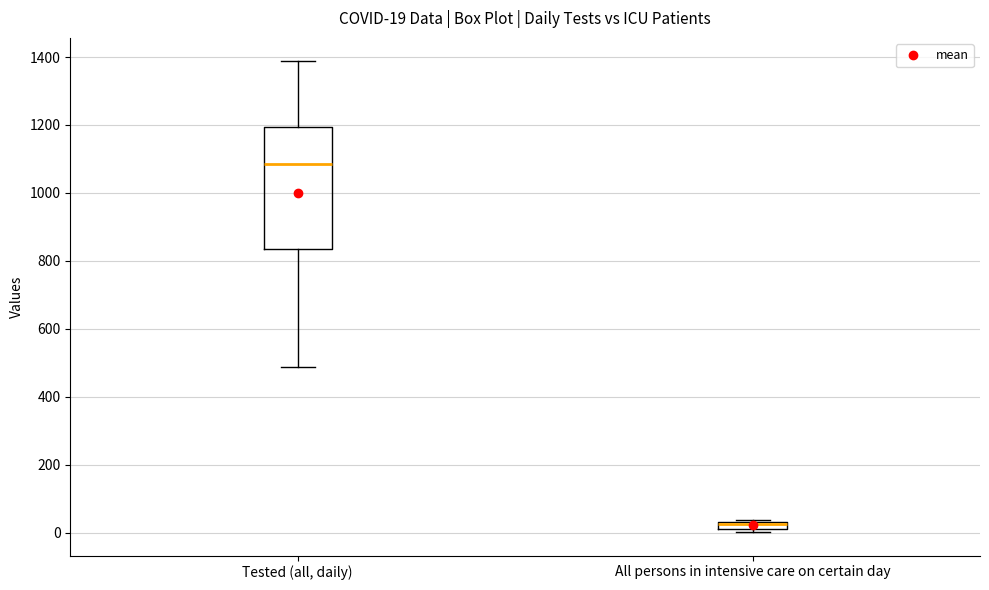

Comparing the boxes themselves (not the whiskers), which one is the tallest?

Tested (all, daily)